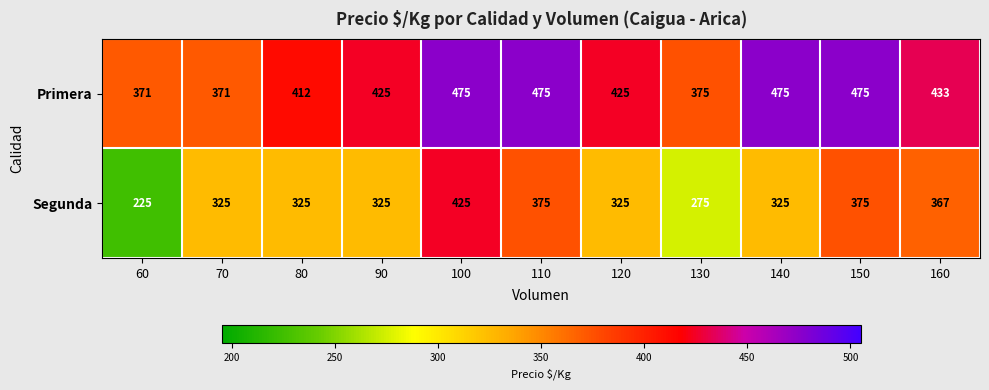

The Segunda series shows 325 at 80. True or false?

True